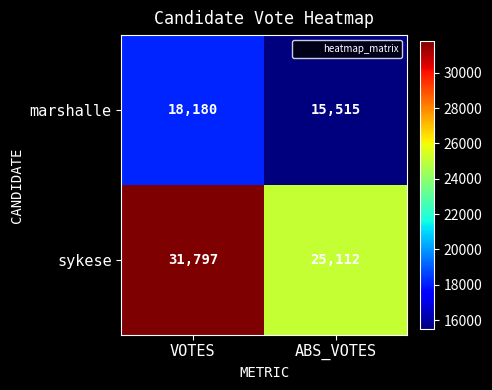

At how many categories does at least one series exceed 29150?

1